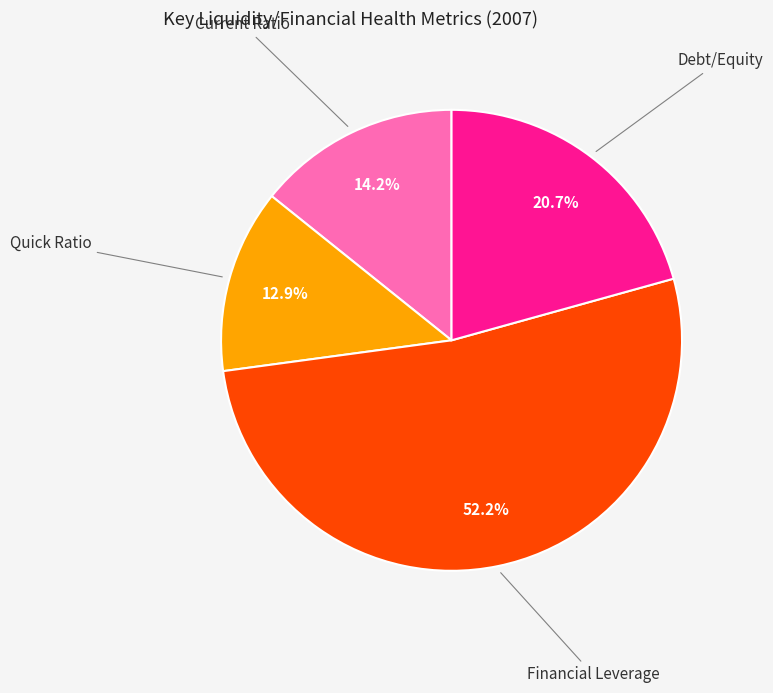

Rank the categories by value from highest to lowest.

Financial Leverage, Debt/Equity, Current Ratio, Quick Ratio